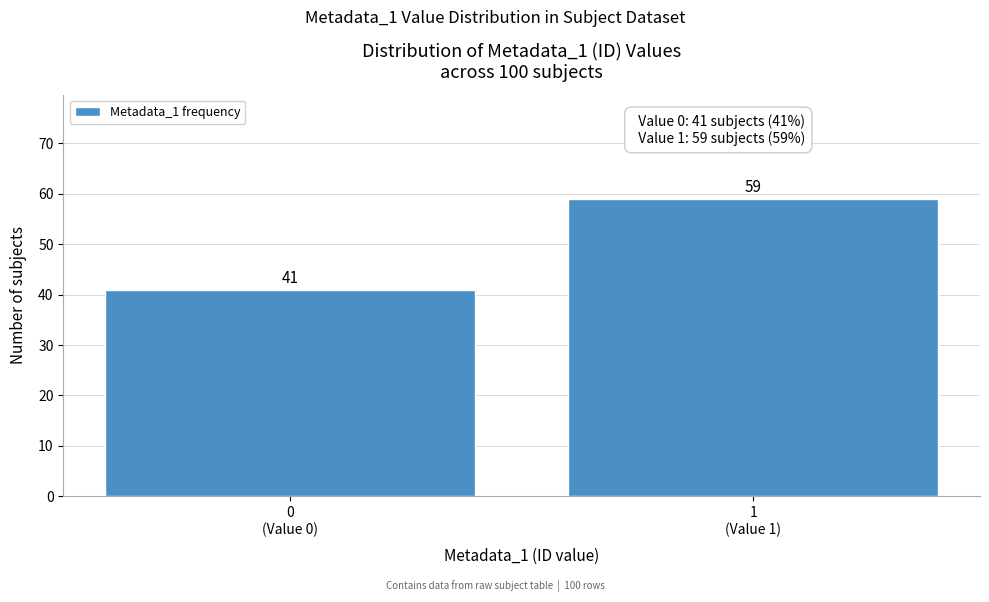

Reading left to right, transcribe all the data shown in this chart.

41	59